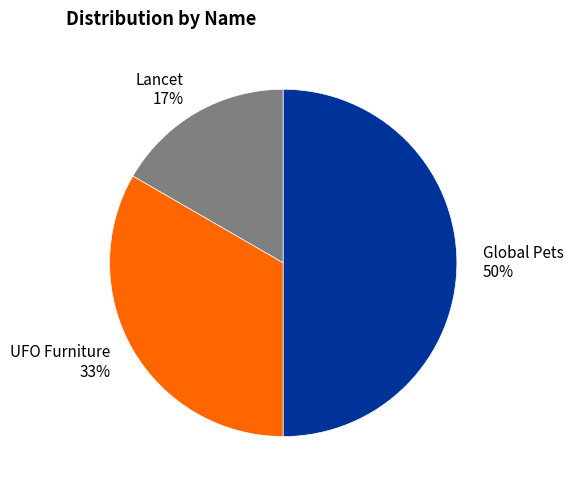

Does UFO Furniture account for over 50% of the chart?

No